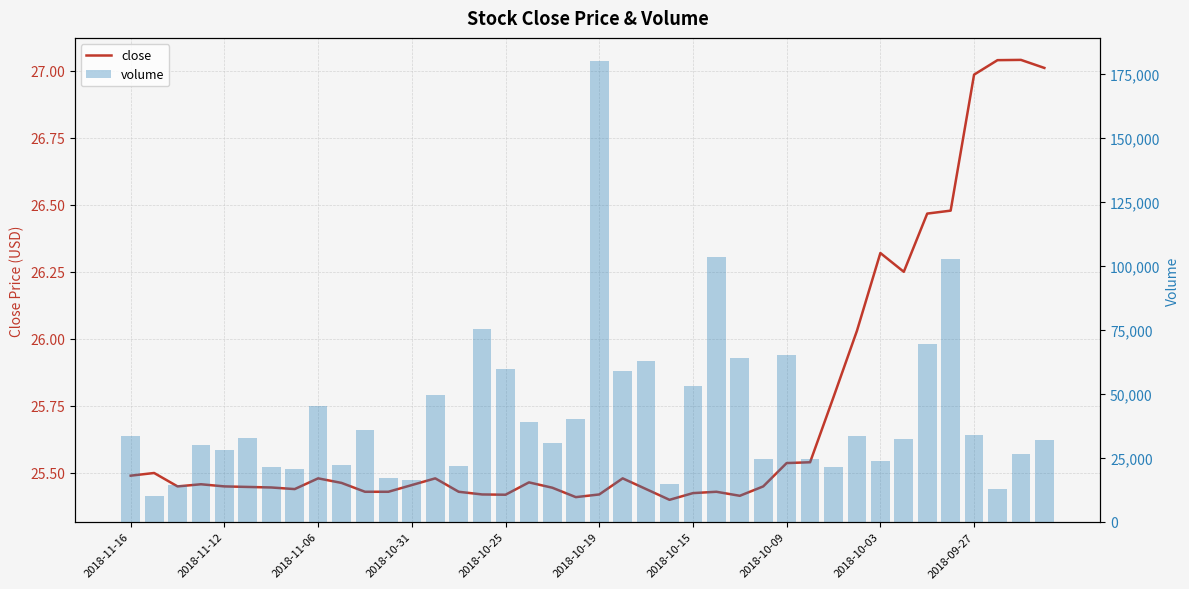

At which category is the sum across all series the highest?

2018-10-19